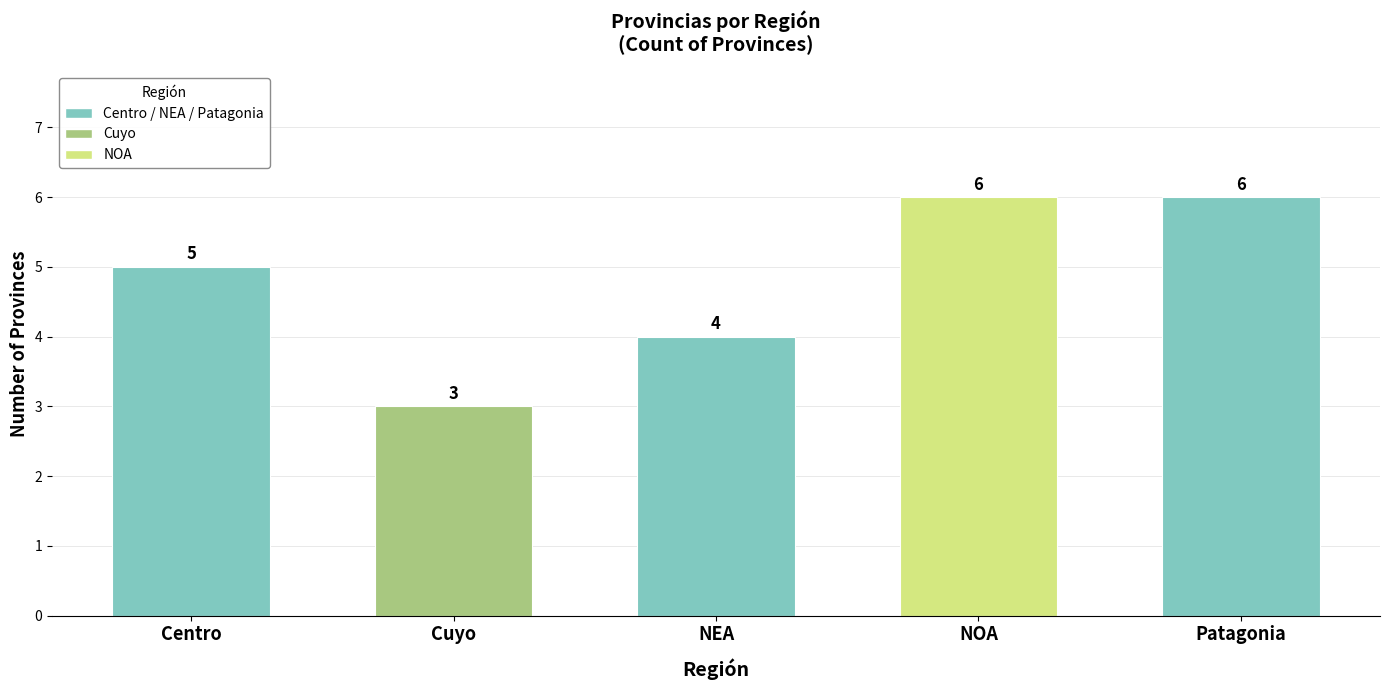

What is the ratio of the value at Patagonia to the value at Cuyo?

2.0